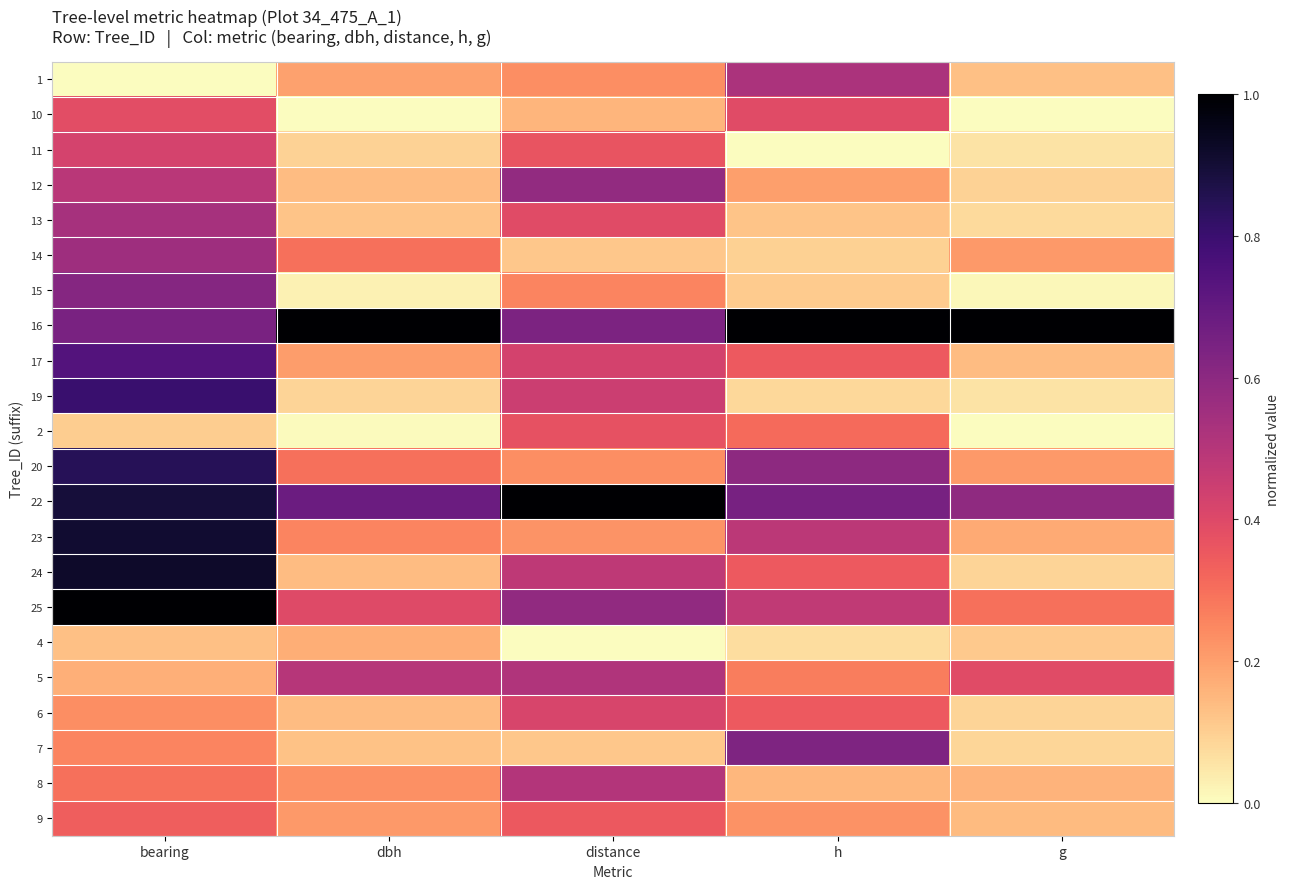

How many categories are shown in the chart?

5